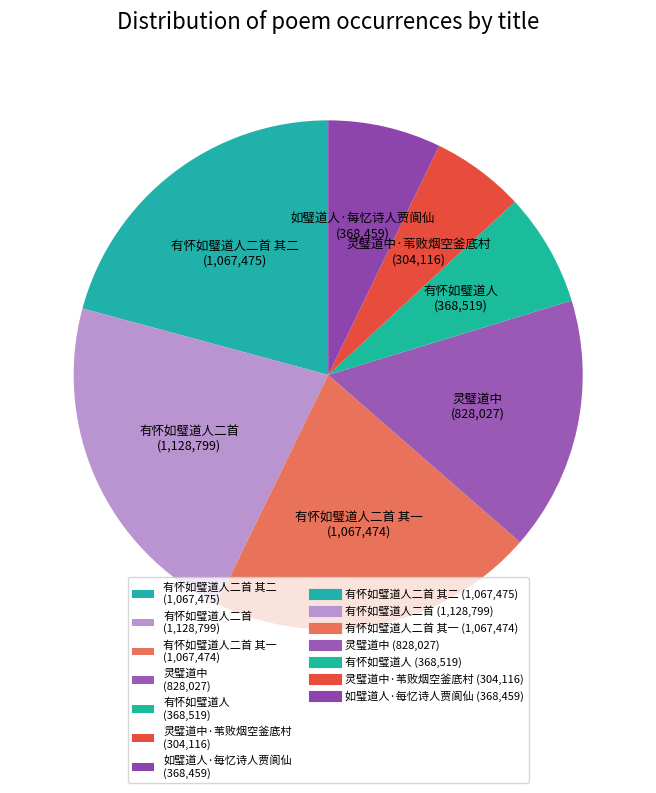

How many slices are in this pie chart?

7